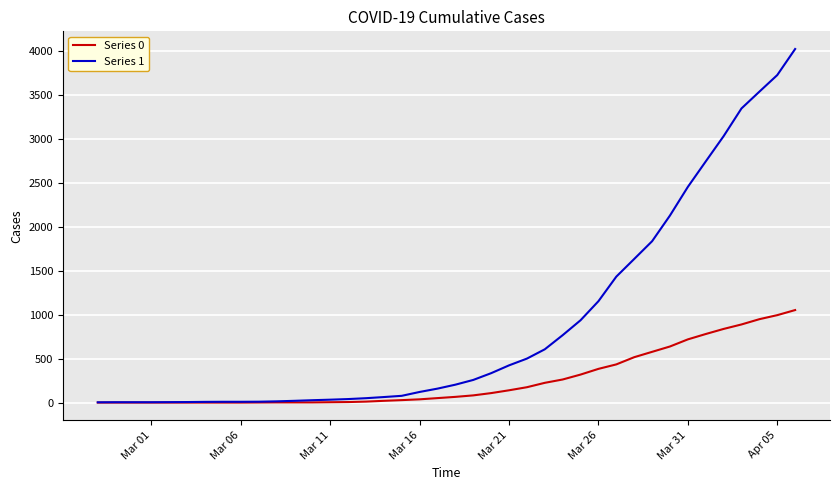

Which series has the largest range (max minus min)?

Series 1